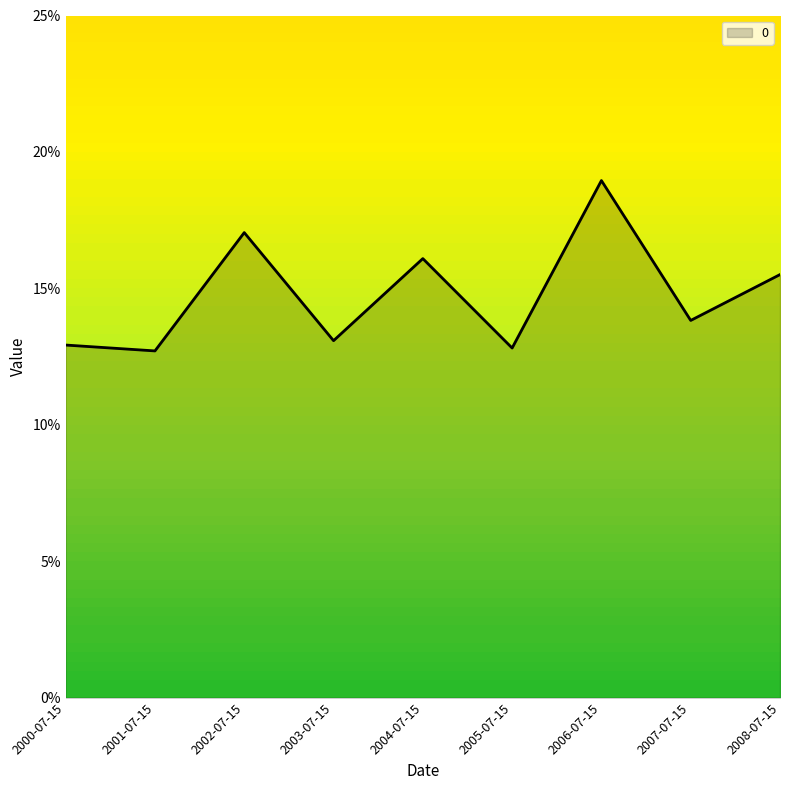

The value at 2002-07-15 is 0.2. True or false?

True